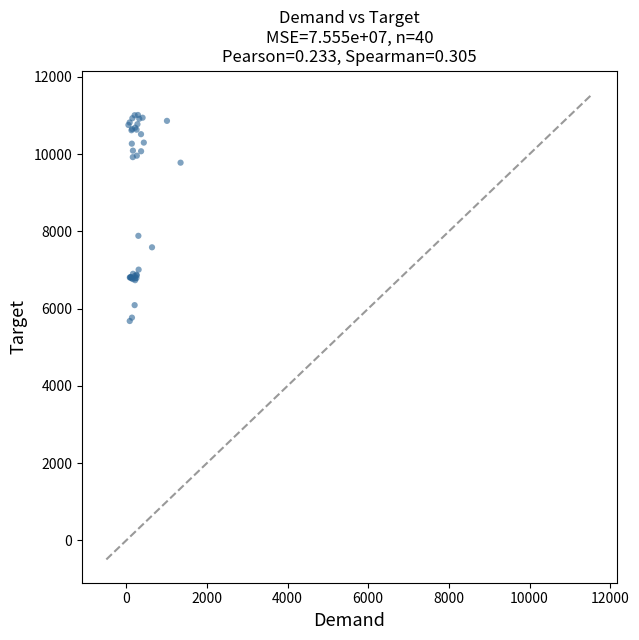

What Y value in the scatter plot is closest to 8345?

7884.2